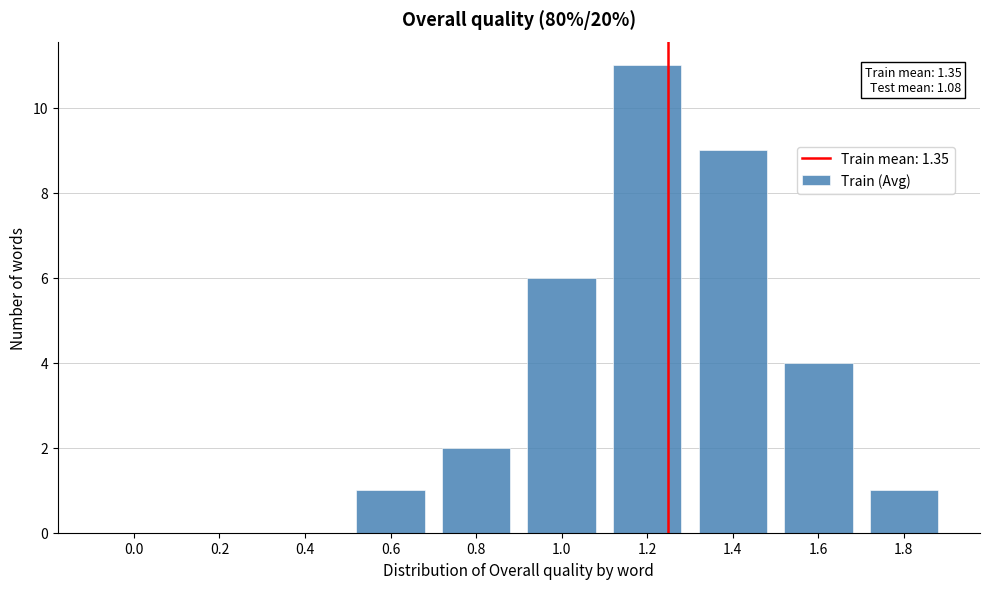

Reading left to right, what are all the values shown in this chart?

0.0=0	0.2=0	0.4=0	0.6=1	0.8=2	1.0=6	1.2=11	1.4=9	1.6=4	1.8=1